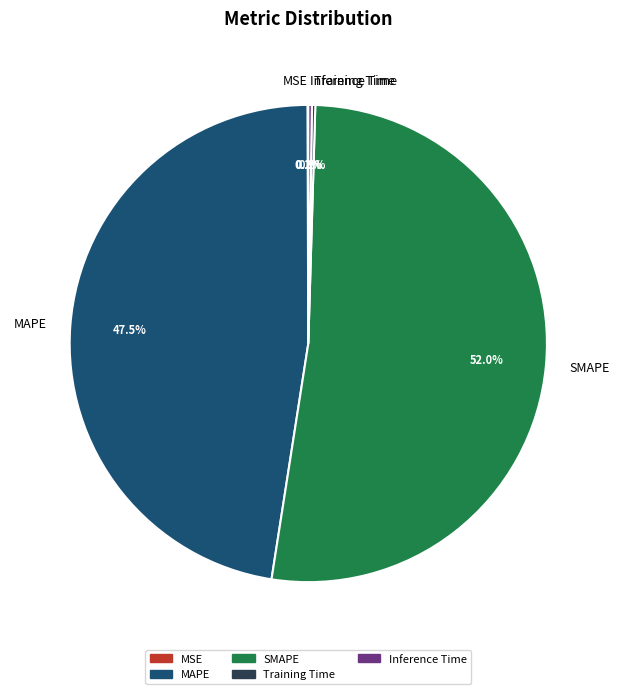

Which category accounts for the majority?

SMAPE